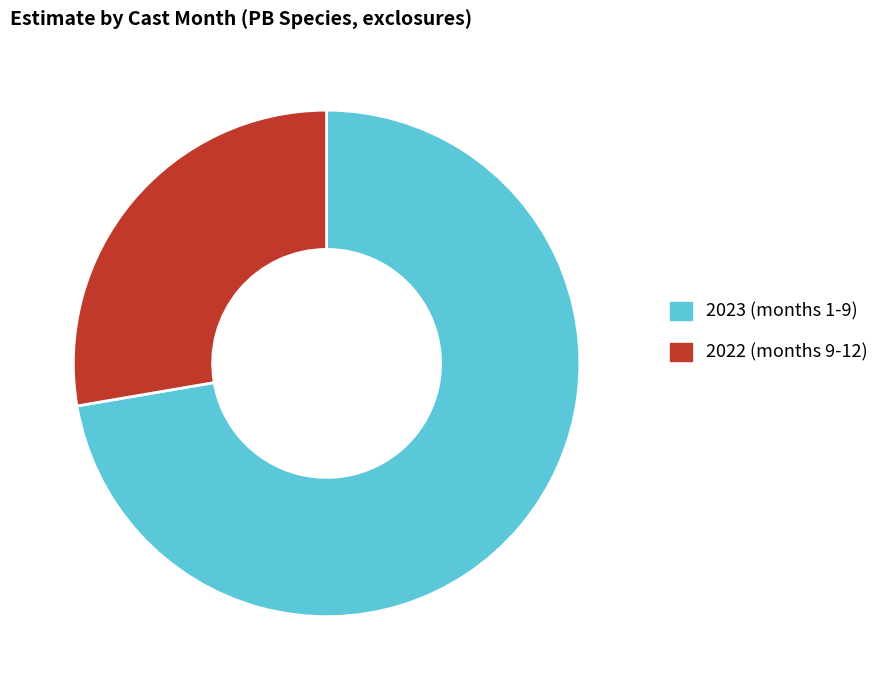

Rank the categories by value from highest to lowest.

2023 (months 1-9), 2022 (months 9-12)